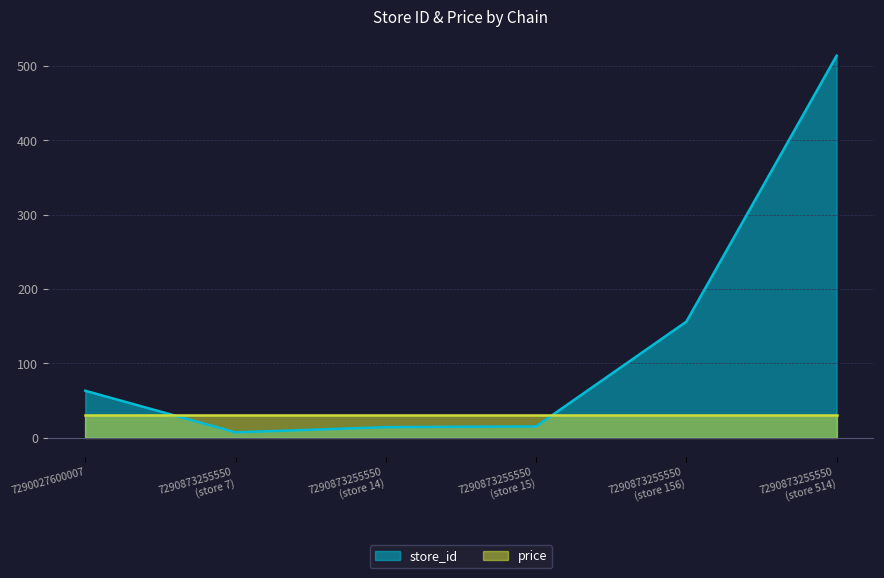

What is the value of the 6th point from the left?

514